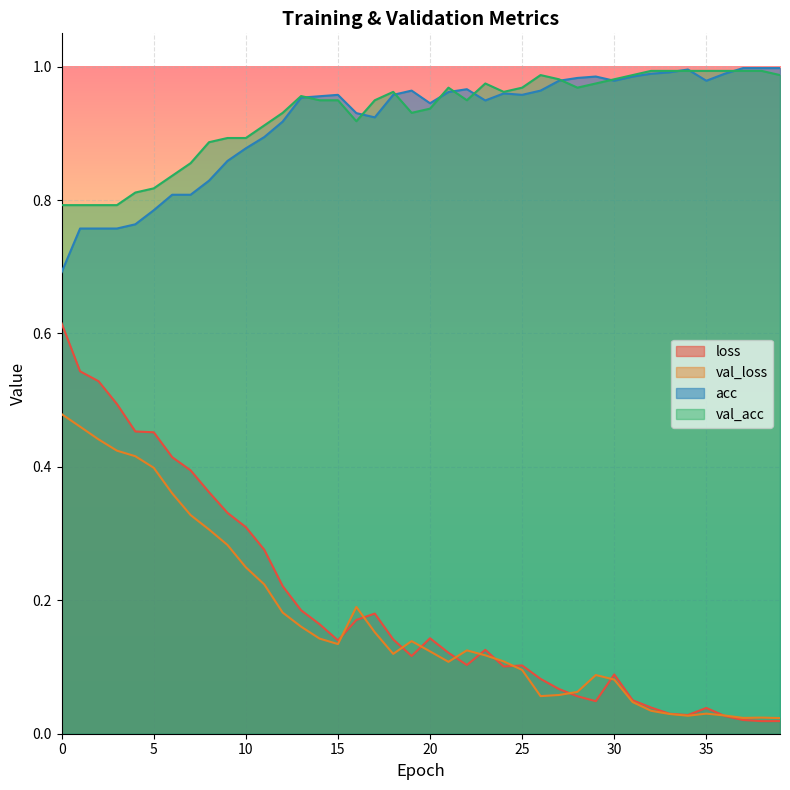

What value does the acc series have at 17?

0.9